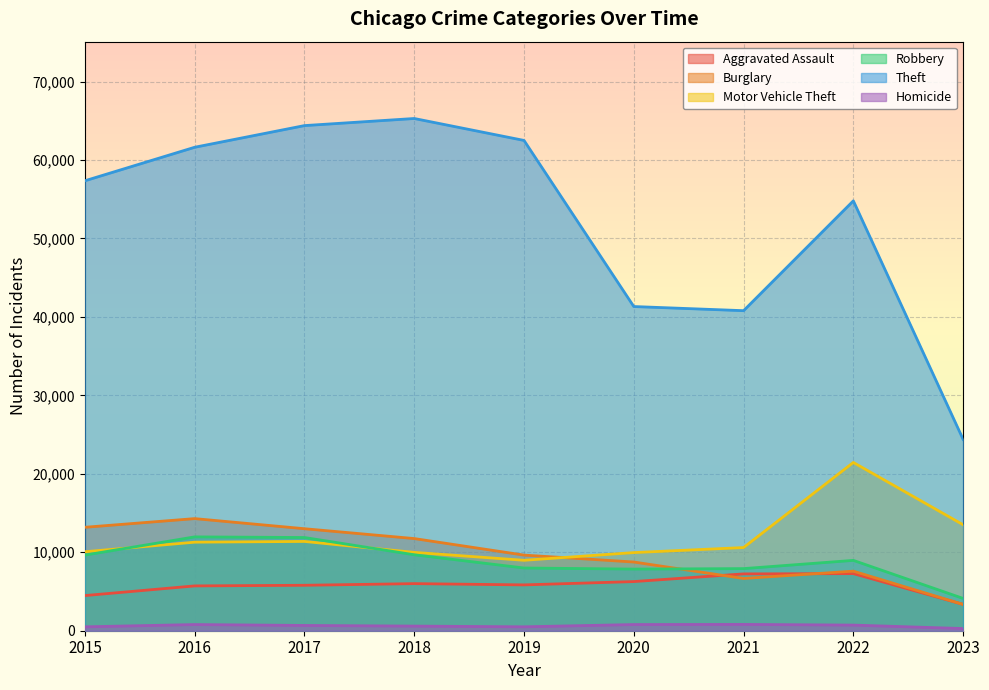

How many lines are shown in the chart?

6